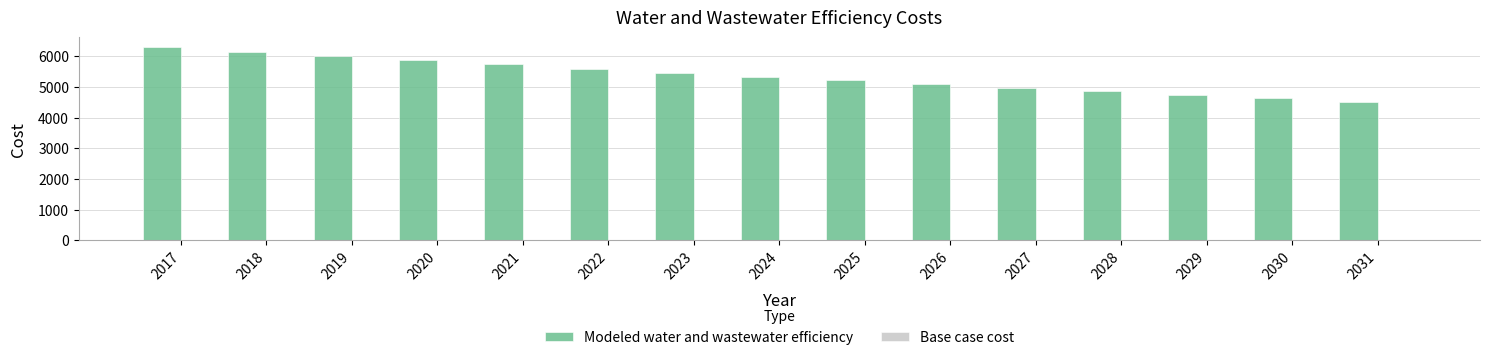

Are the bars grouped side by side (vs. stacked)?

No